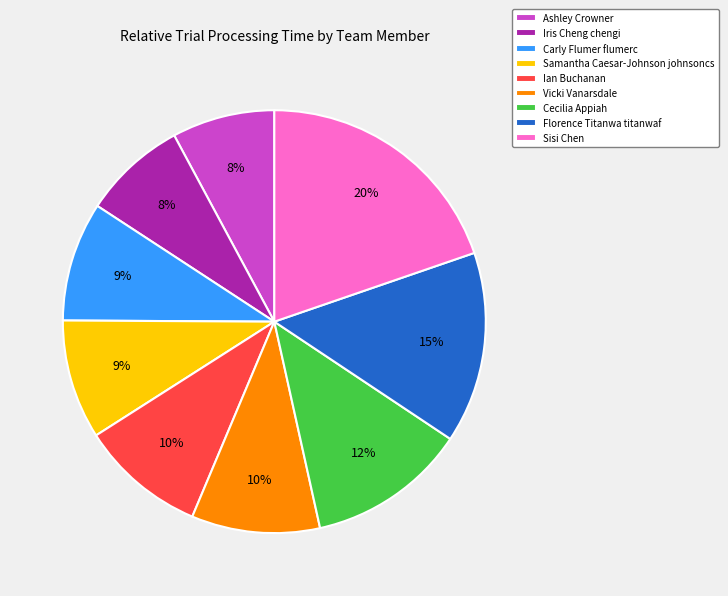

Do Florence Titanwa titanwaf and Carly Flumer flumerc together represent more than half of the pie?

No